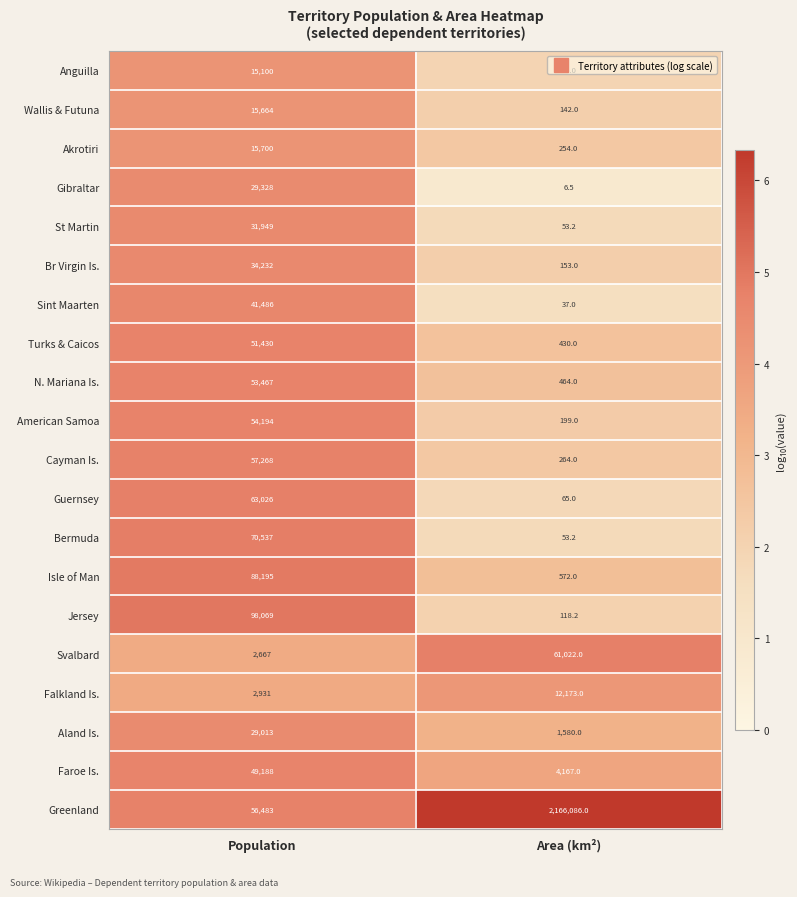

Which category has the highest value across all series?

Area (km²)